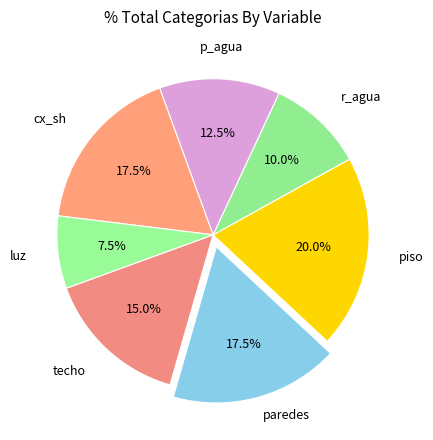

Which category has the smallest portion of the pie?

luz